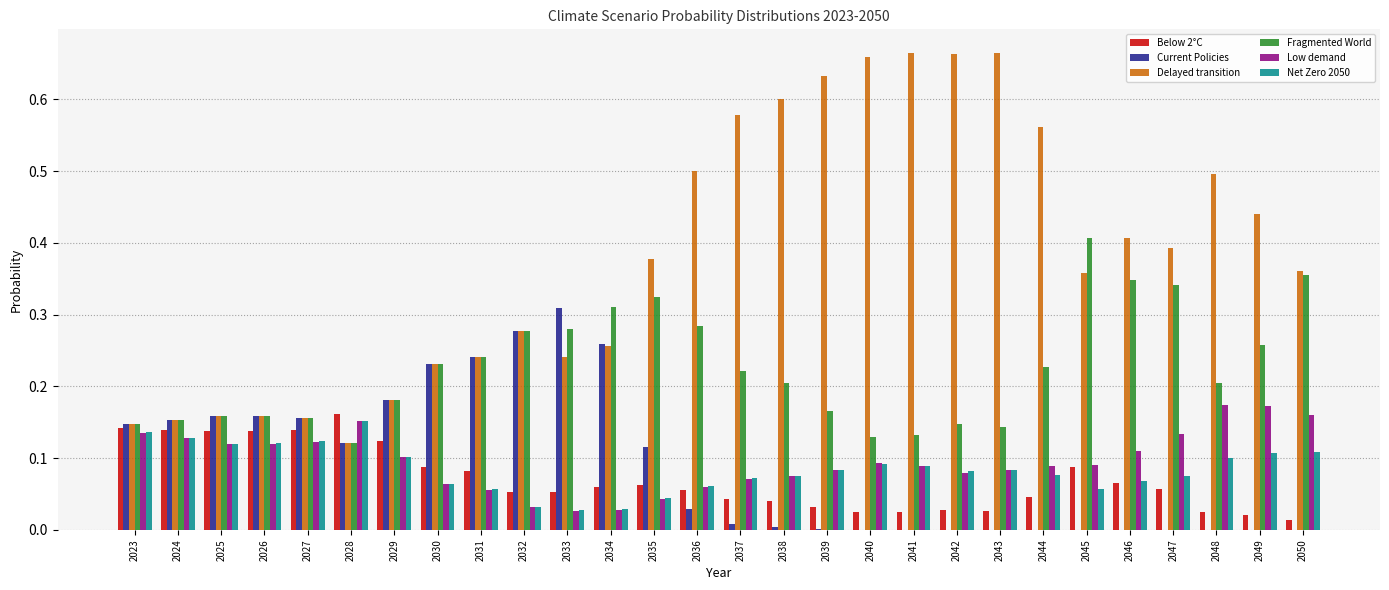

Which series has the largest total across all categories?

Delayed transition